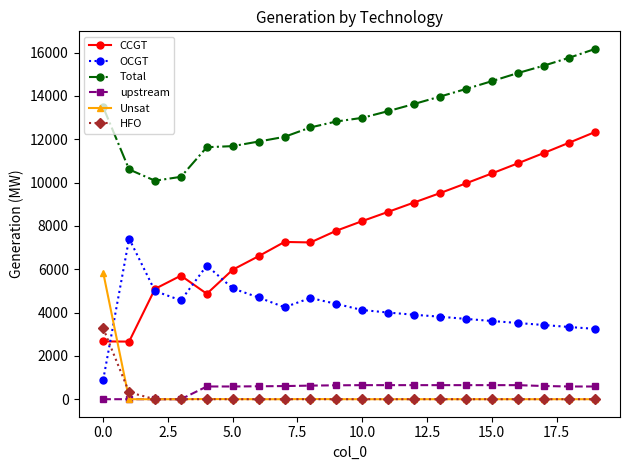

What is the maximum value shown in the chart?

16171